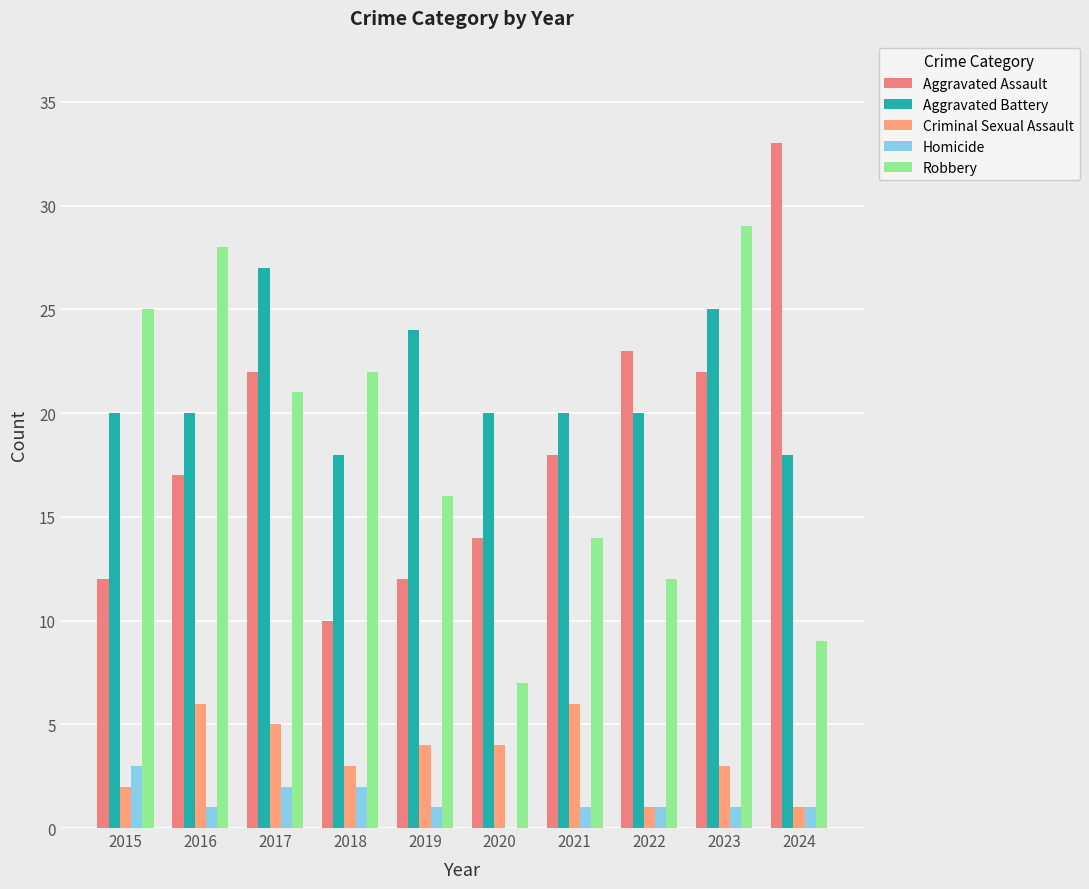

How many series are shown in this chart?

5